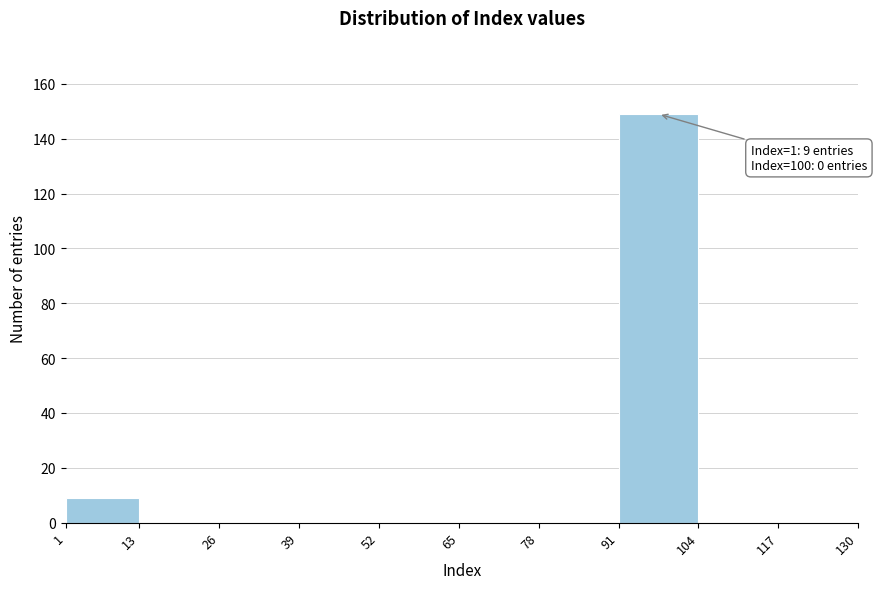

Which range on the x-axis has the tallest bar?

91 to 104